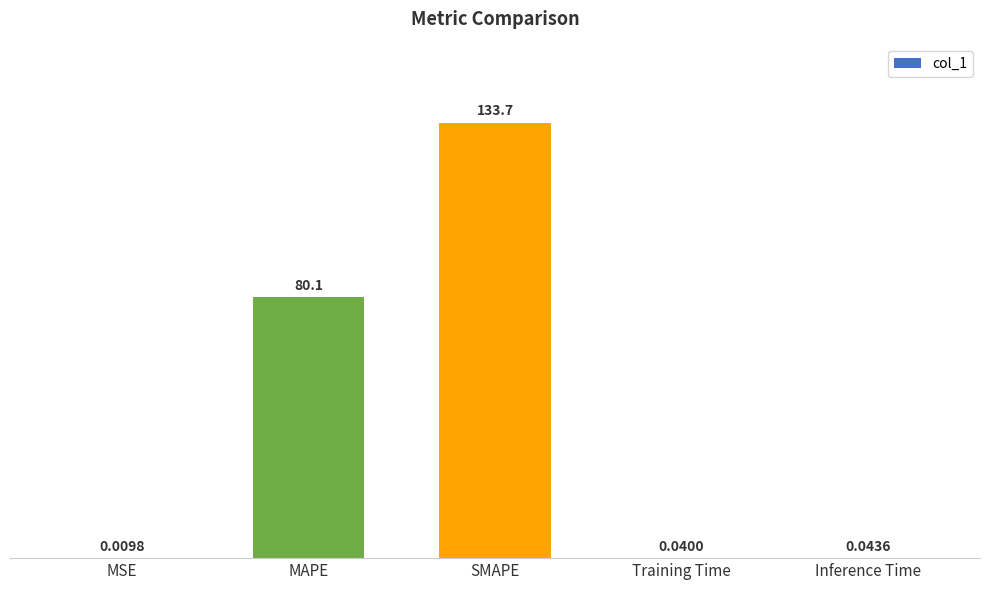

Which category has the highest value across all series?

SMAPE